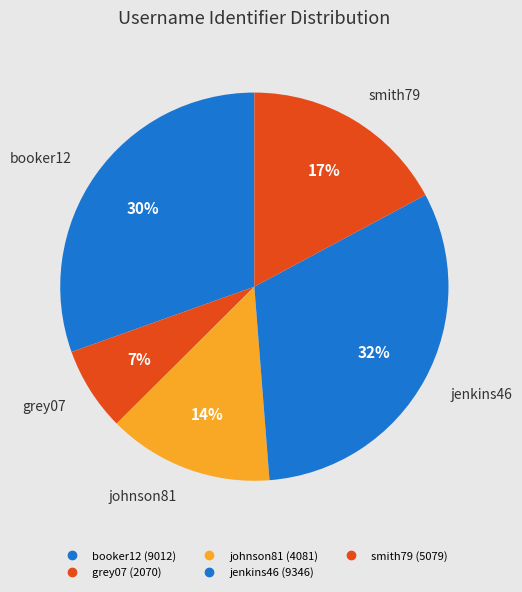

To the nearest percent, what is the difference between the largest and smallest slice percentages?

25%